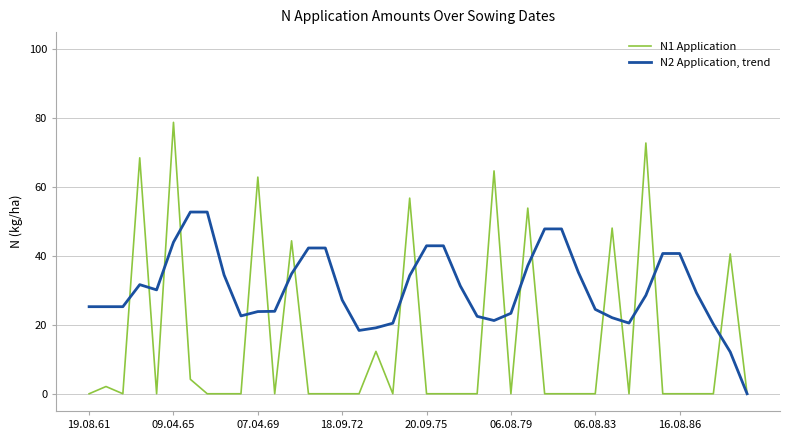

How many lines are shown in the chart?

2